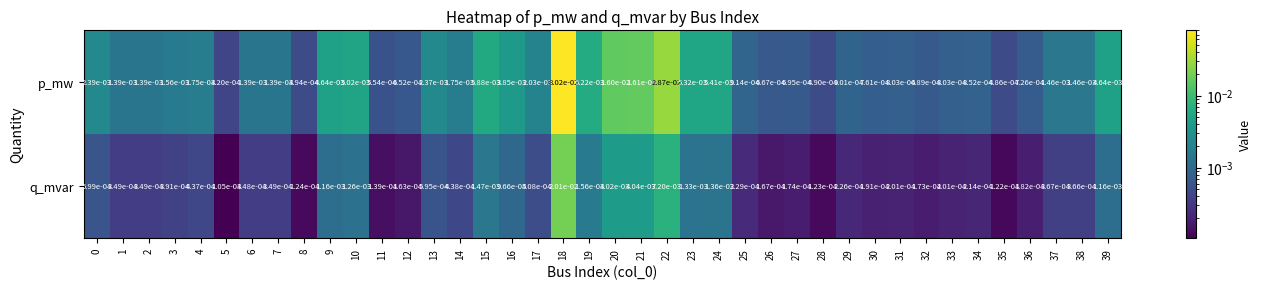

Rank the series at 5 from highest to lowest value.

p_mw, q_mvar